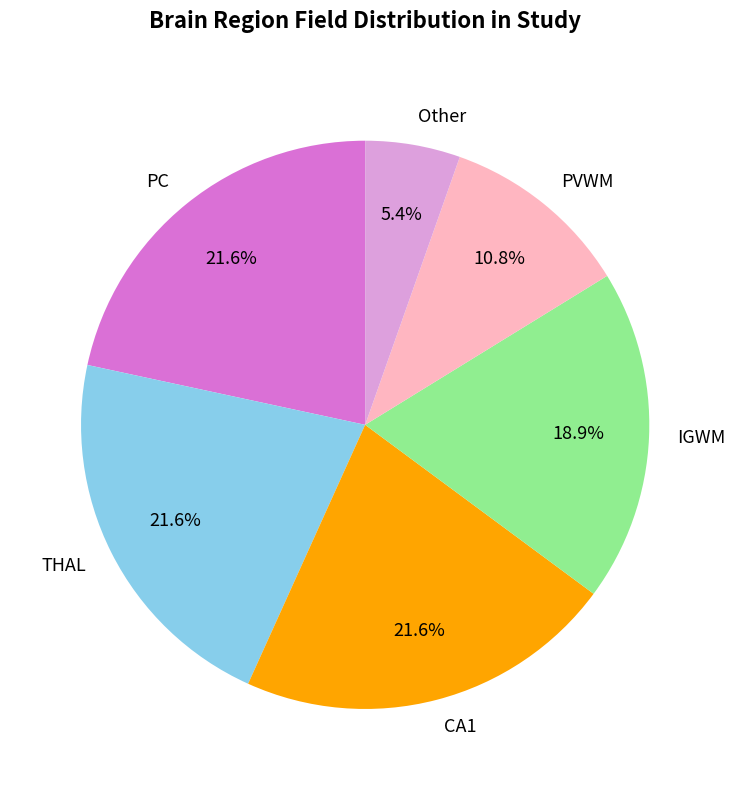

Does IGWM account for over 50% of the chart?

No